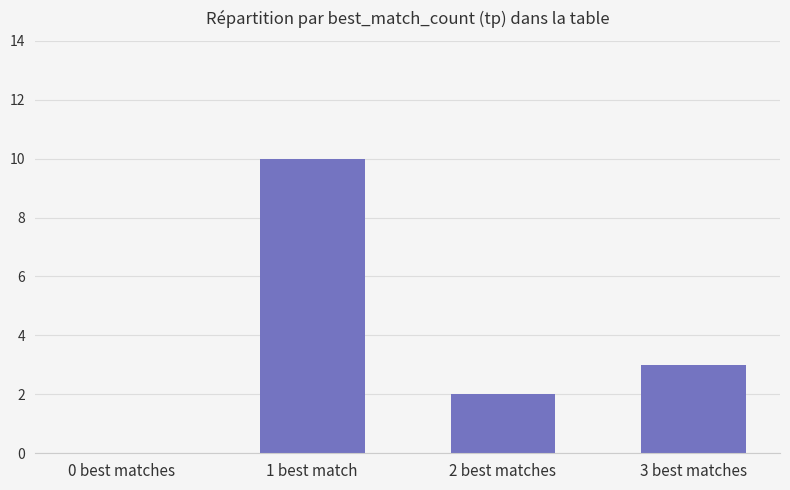

What is the greatest value displayed?

10